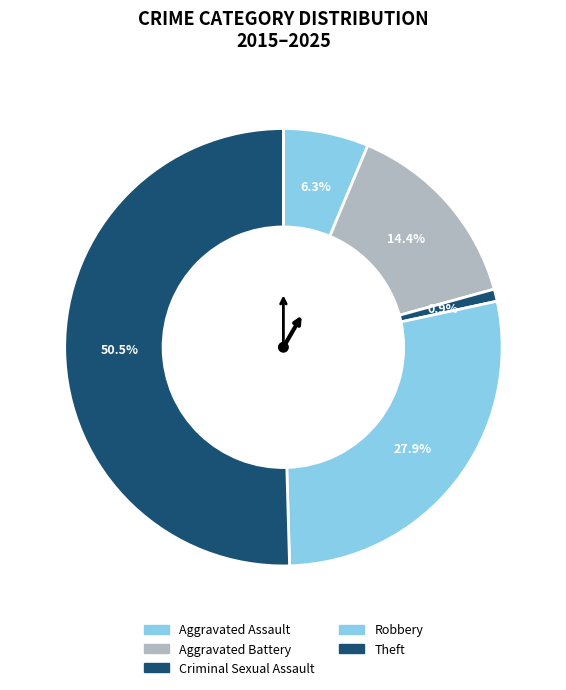

Count the number of slices in the pie.

5